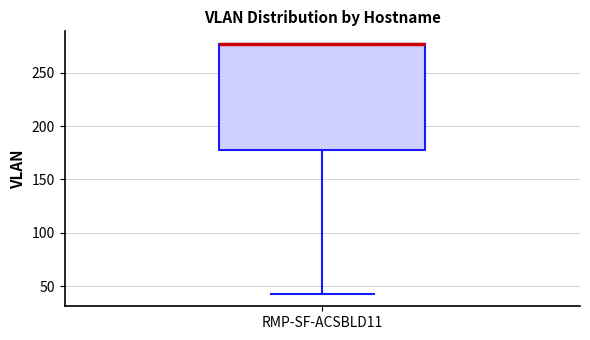

Read this box plot against the y-axis: the position of the median line, the range covered by the box, and the ends of both whiskers. The values are not printed on the chart, so give them approximately, as read against the axis.

median 275 (drawn on the box's upper edge), box 180 to 275, whiskers 45 to 275